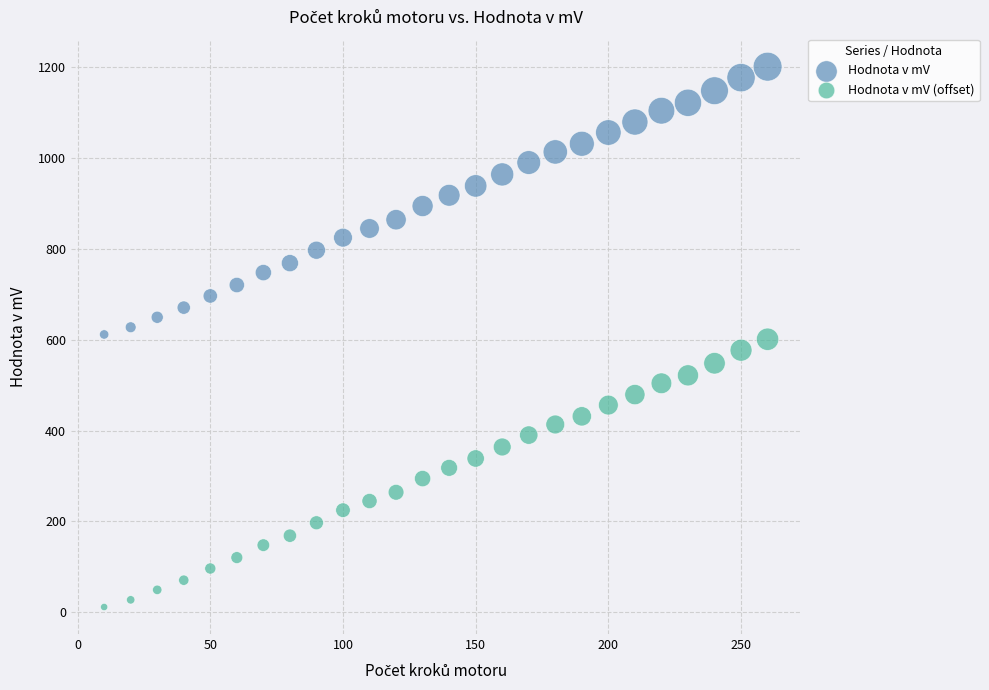

Across all data points, what is the range of X values (max minus min)?

250.0